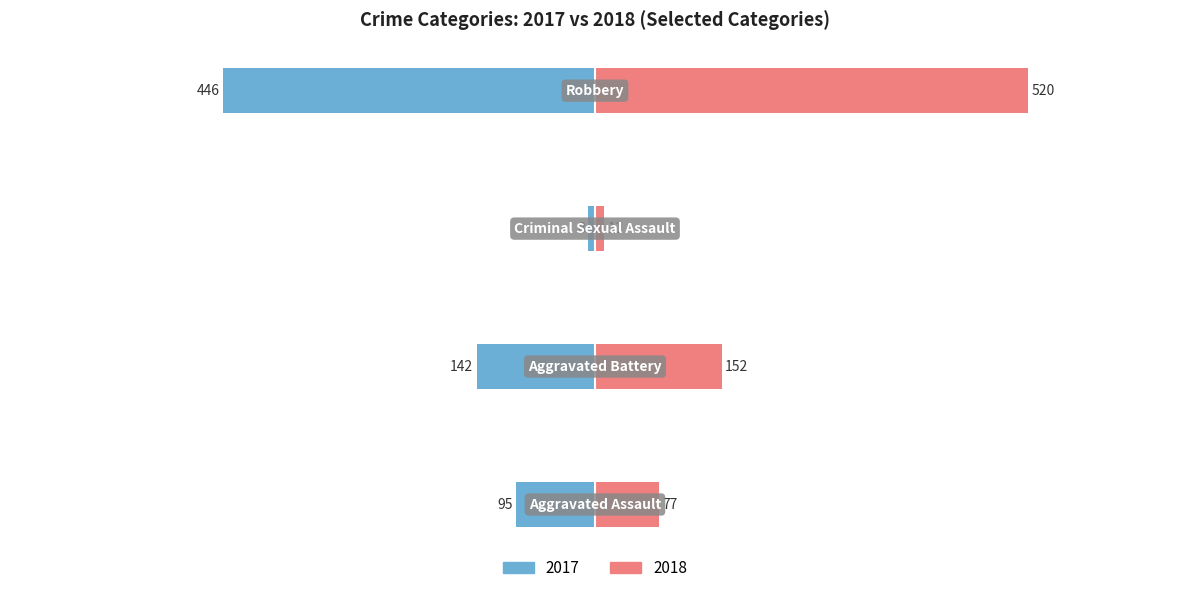

How many data points in 2018 are less than 152?

2